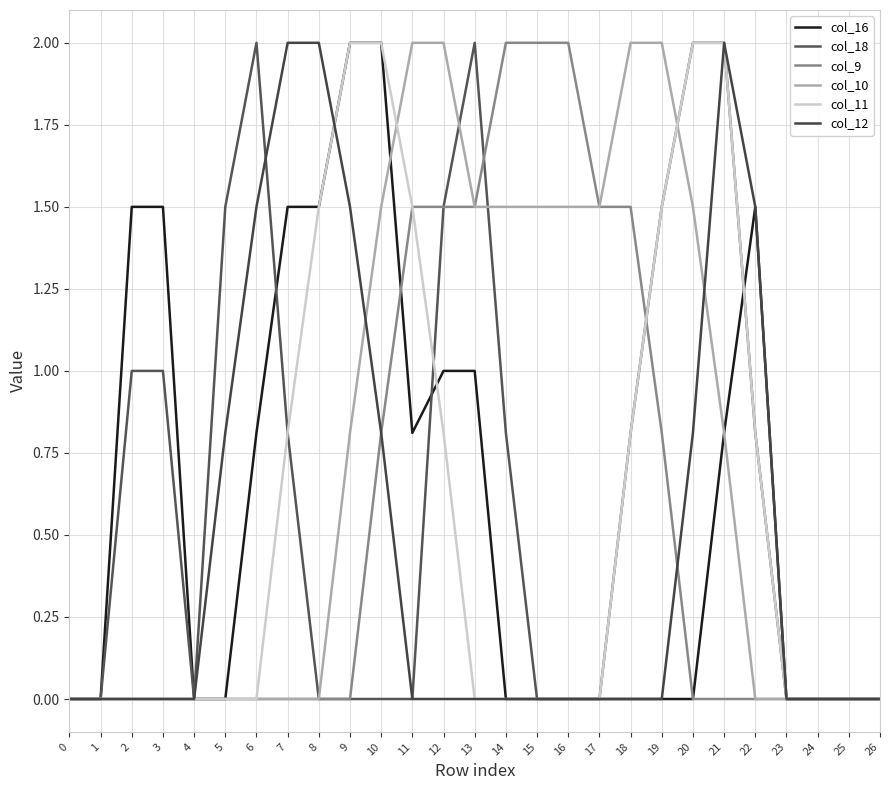

What is the maximum value shown in the chart?

2.0